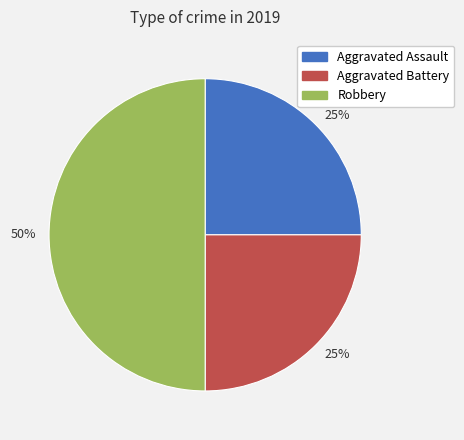

How many slices are in this pie chart?

3